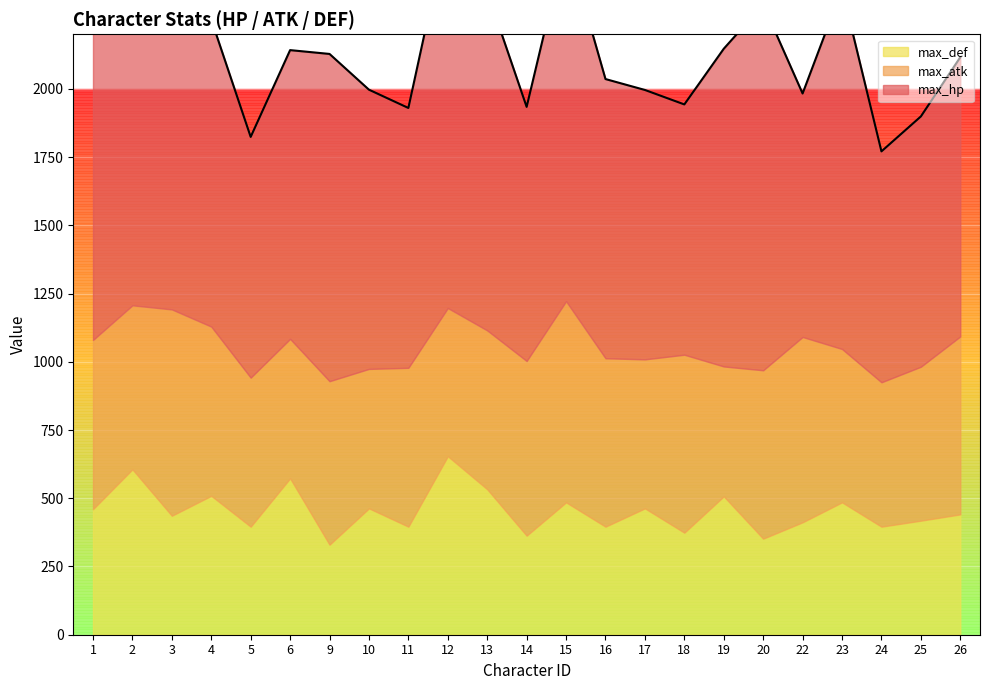

The max_atk series shows 177 at 19. True or false?

False